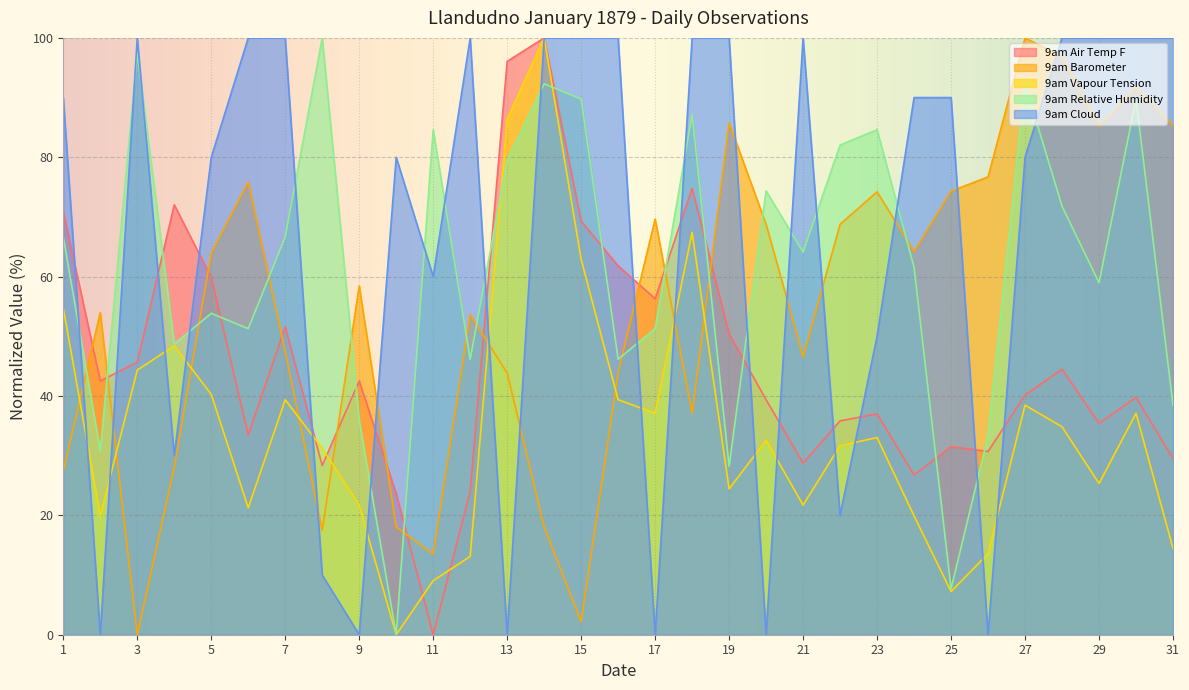

Where is the first local minimum for 9am Relative Humidity?

2